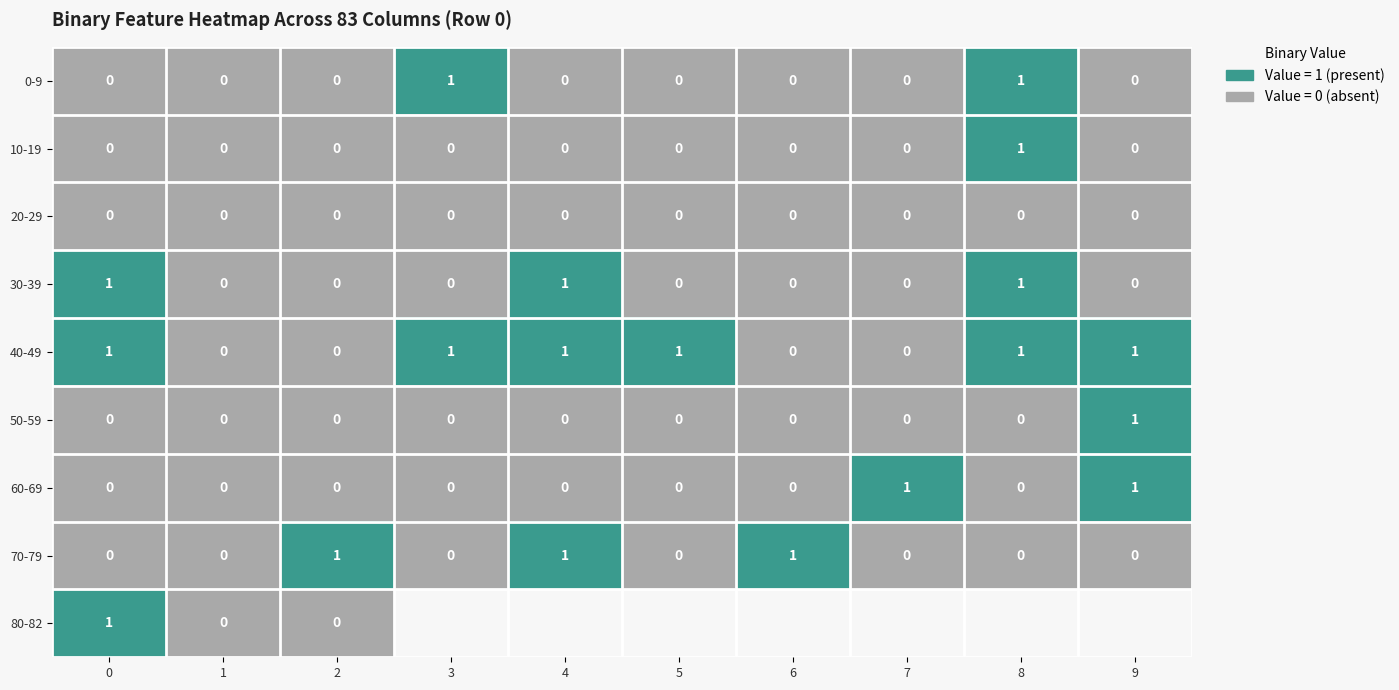

At which label does 10-19 reach its peak?

8